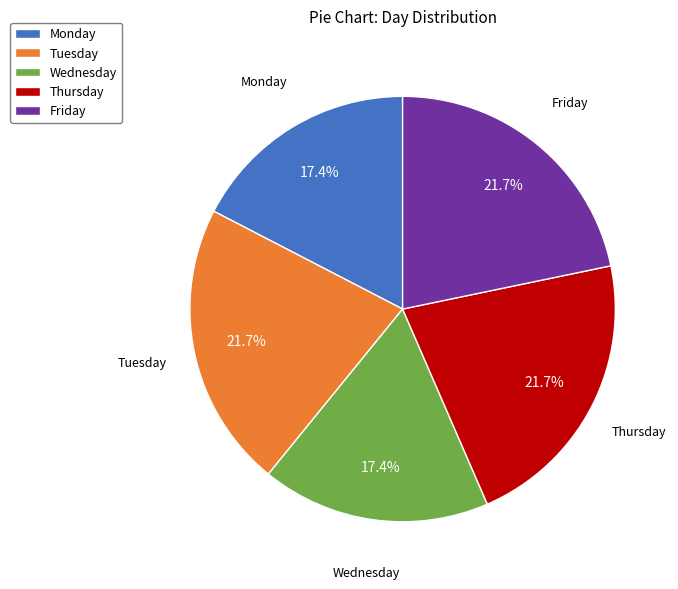

Approximately how many times larger is the value at Thursday compared to Friday?

1.0